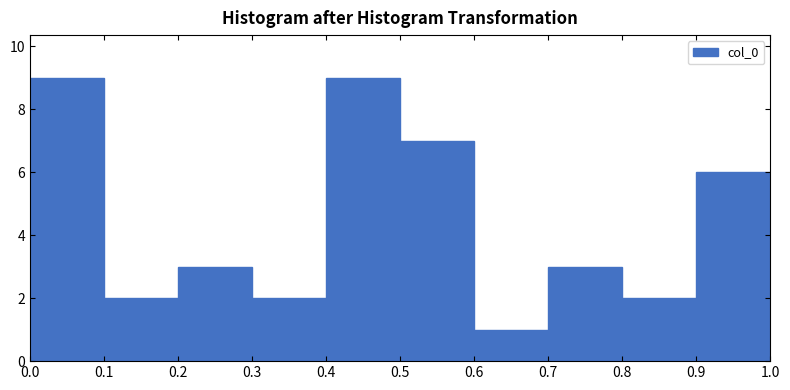

Reading left to right, transcribe this chart: for each bar, give the range it covers on the x-axis and its height. The values are not printed on the chart, so give them approximately, as read against the axis.

0.0 to 0.1: 9
0.1 to 0.2: 2
0.2 to 0.3: 3
0.3 to 0.4: 2
0.4 to 0.5: 9
0.5 to 0.6: 7
0.6 to 0.7: 1
0.7 to 0.8: 3
0.8 to 0.9: 2
0.9 to 1.0: 6